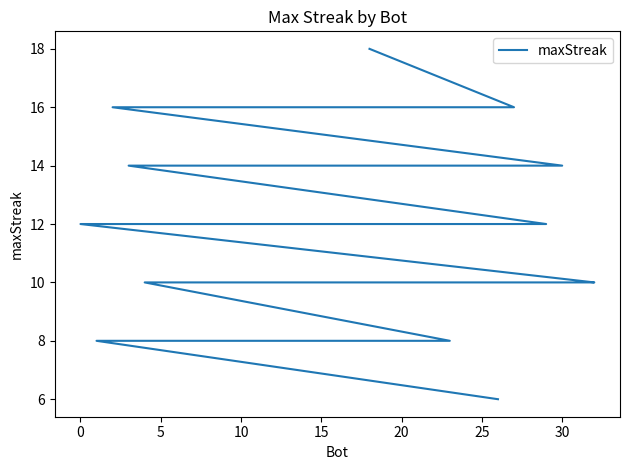

How many lines are shown in the chart?

1